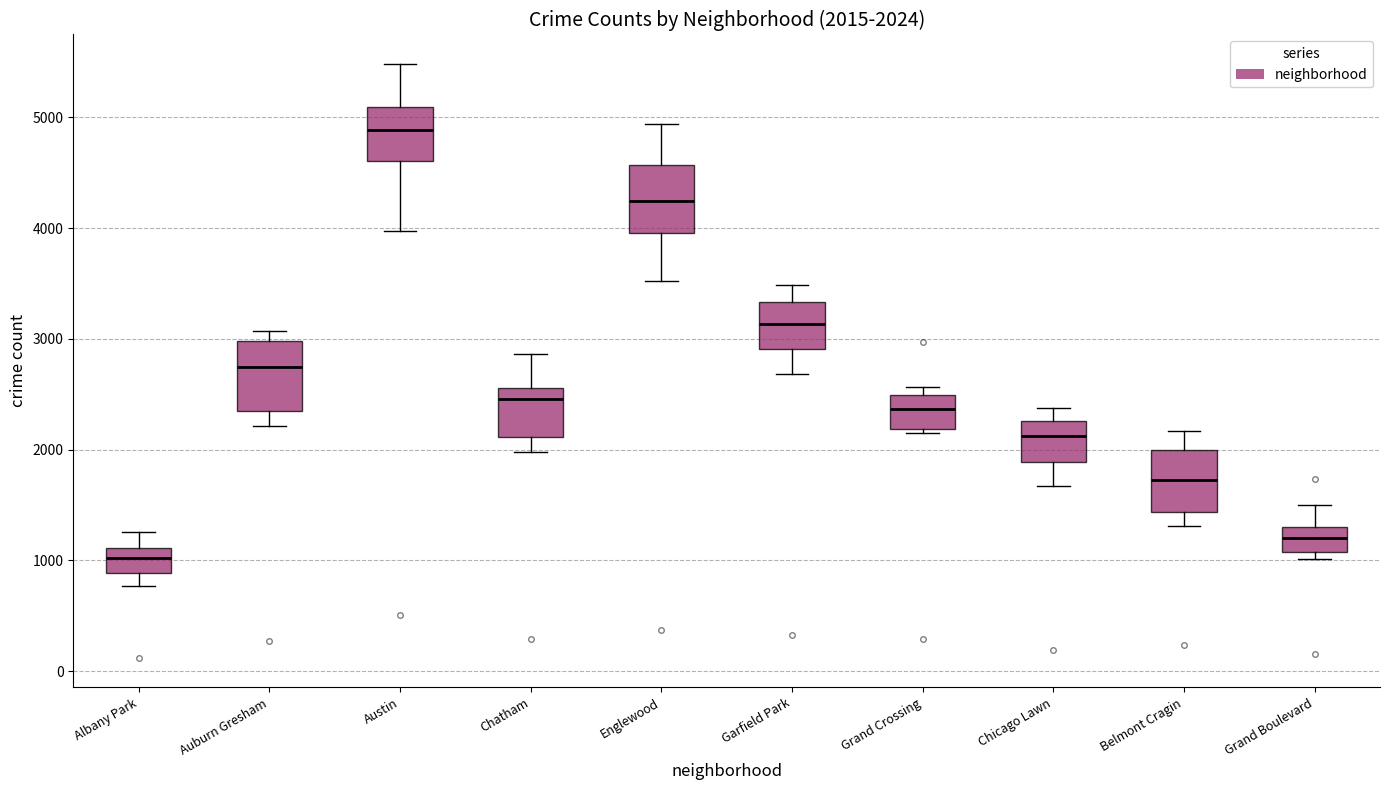

Which box's median line is the highest?

Austin